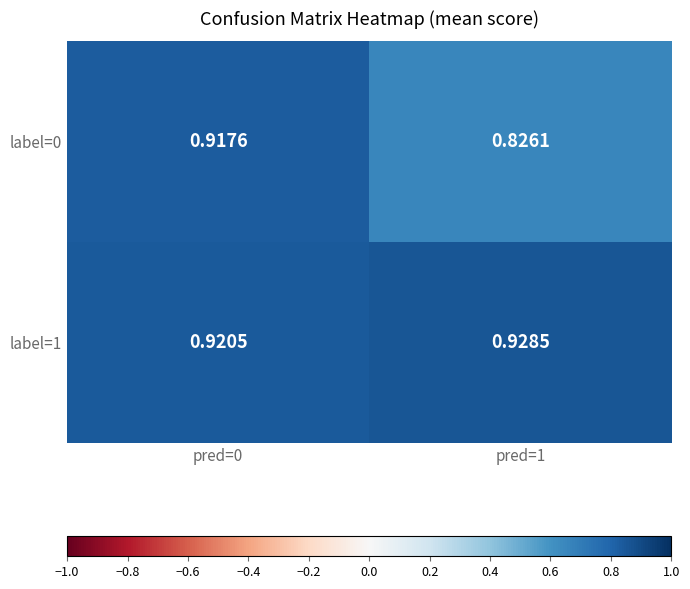

Count the number of data series in this chart.

2